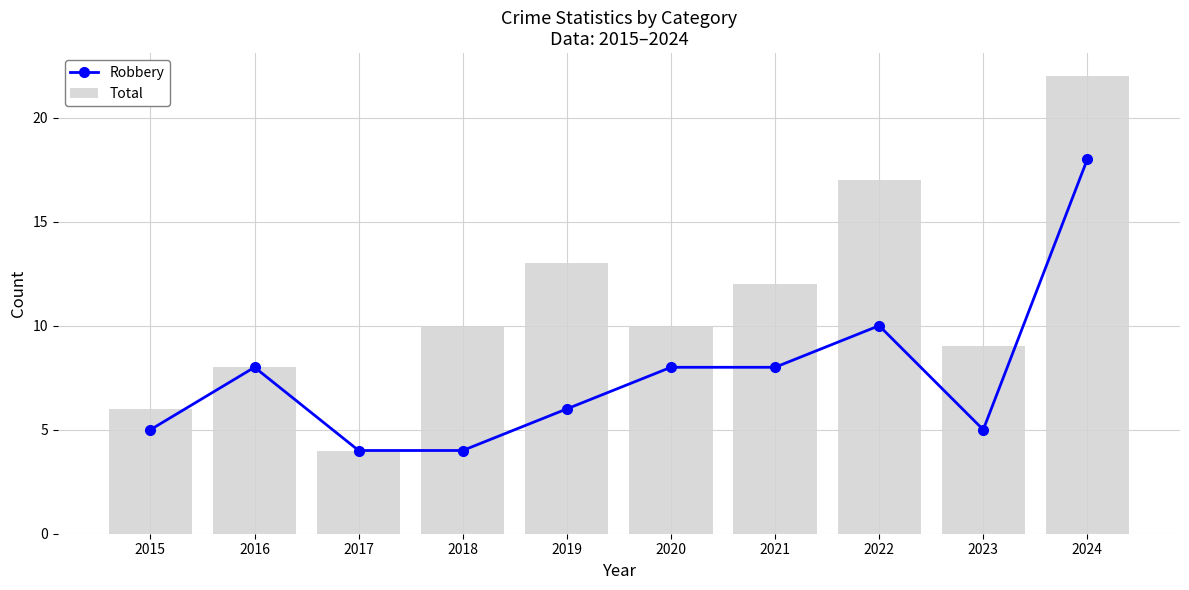

List the series in order of their overall mean, highest first.

Total, Robbery